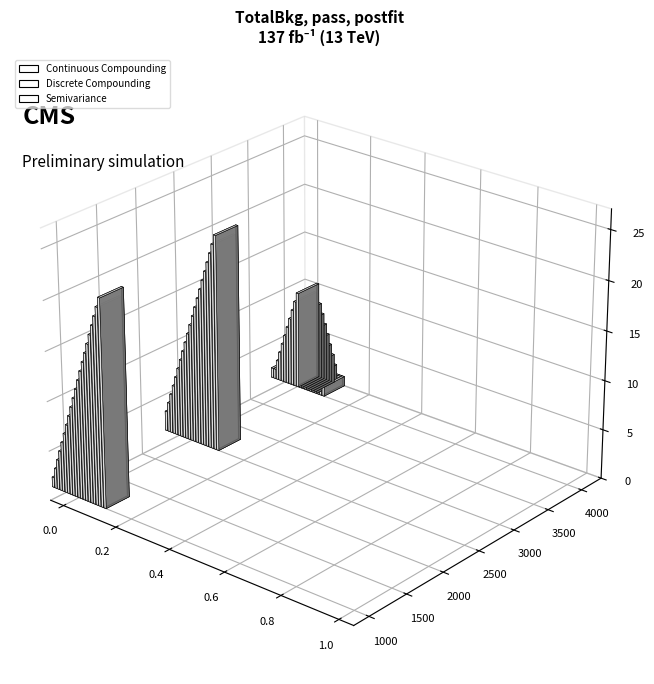

What is the difference between the highest and lowest values at 16?

15